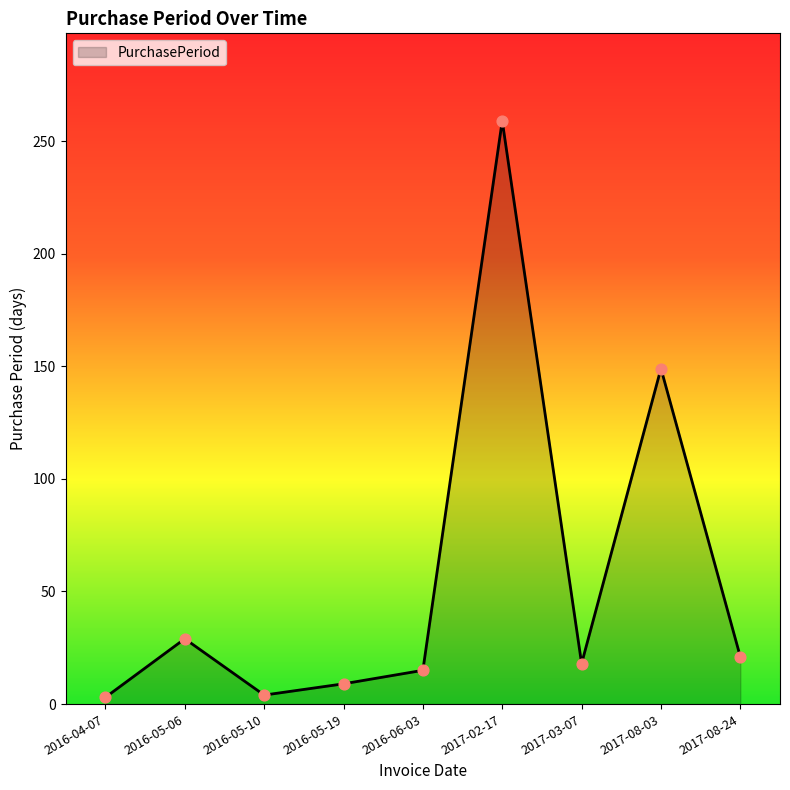

Between 2016-05-19 and 2016-06-03, which is larger?

2016-06-03